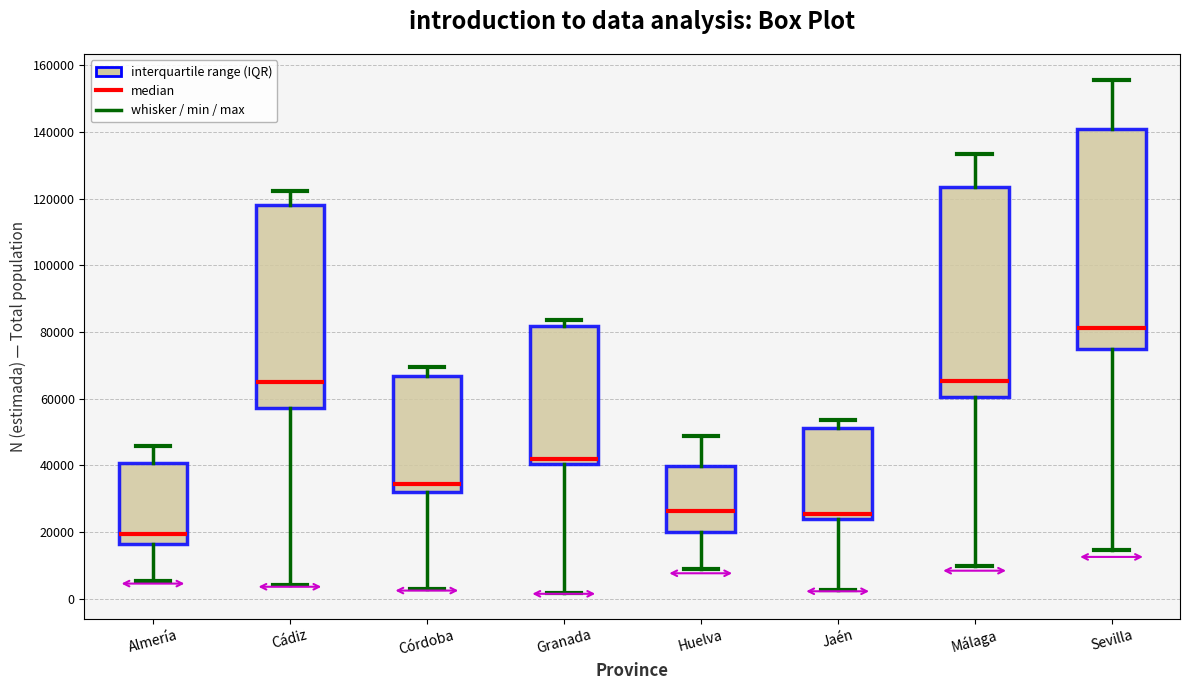

Which box has the highest median line?

Sevilla